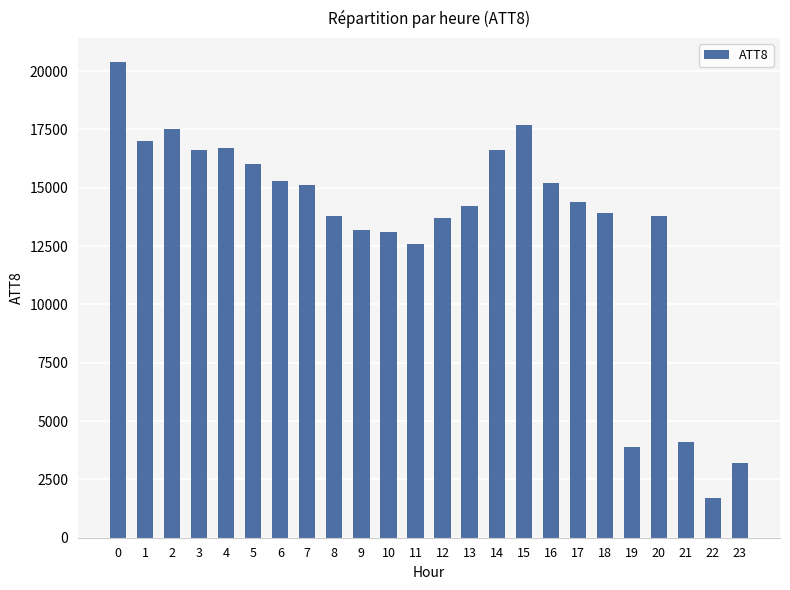

The value at 8 is 13800. True or false?

True